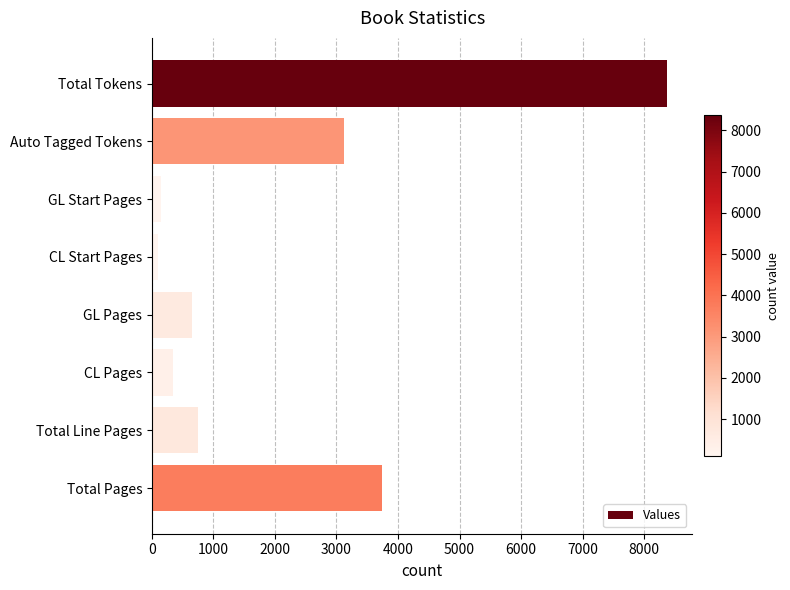

What is the smallest value displayed?

98